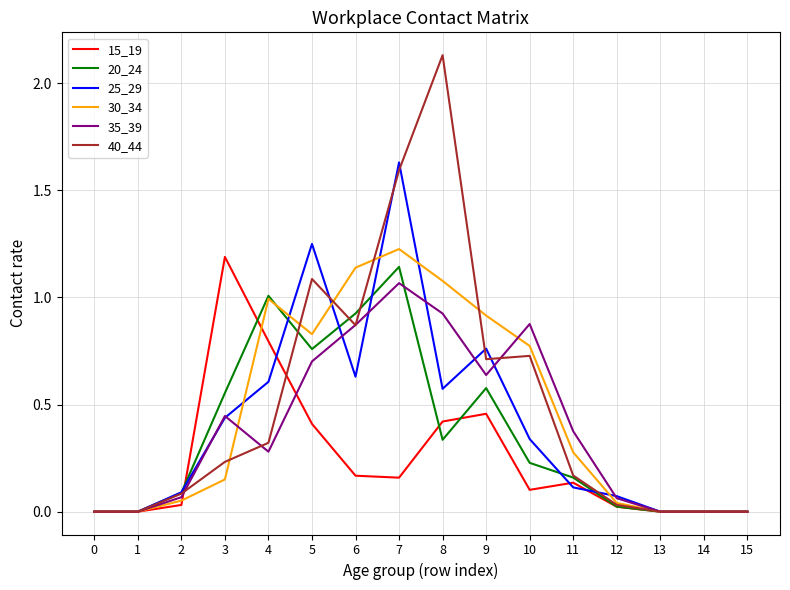

Which category has the highest value across all series?

8